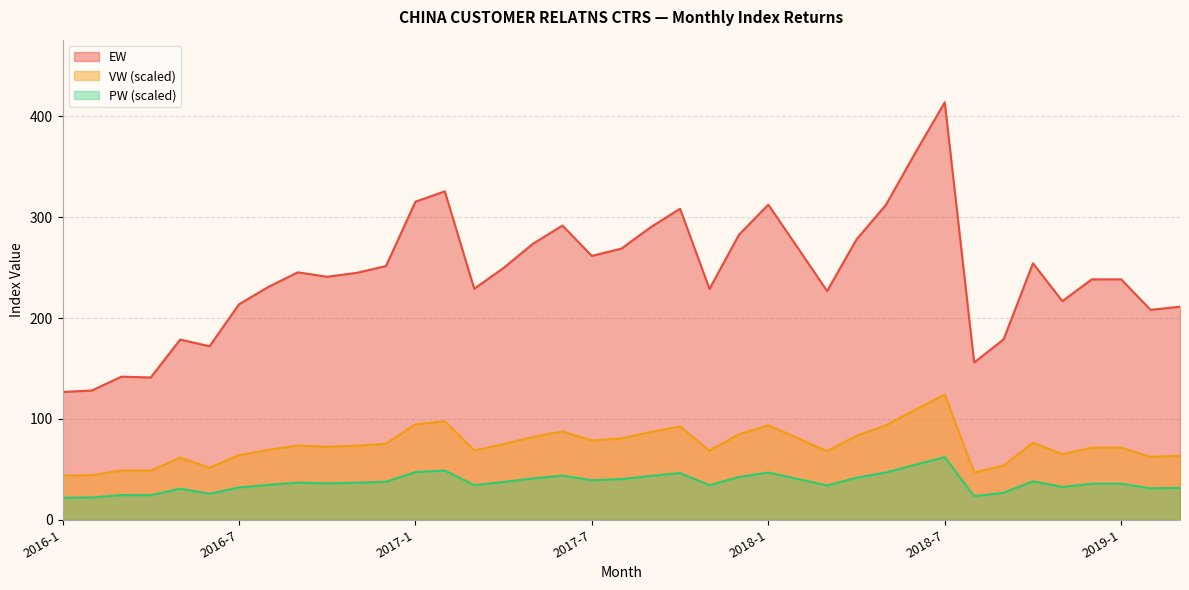

Does the chart display data point markers on the line(s)?

No